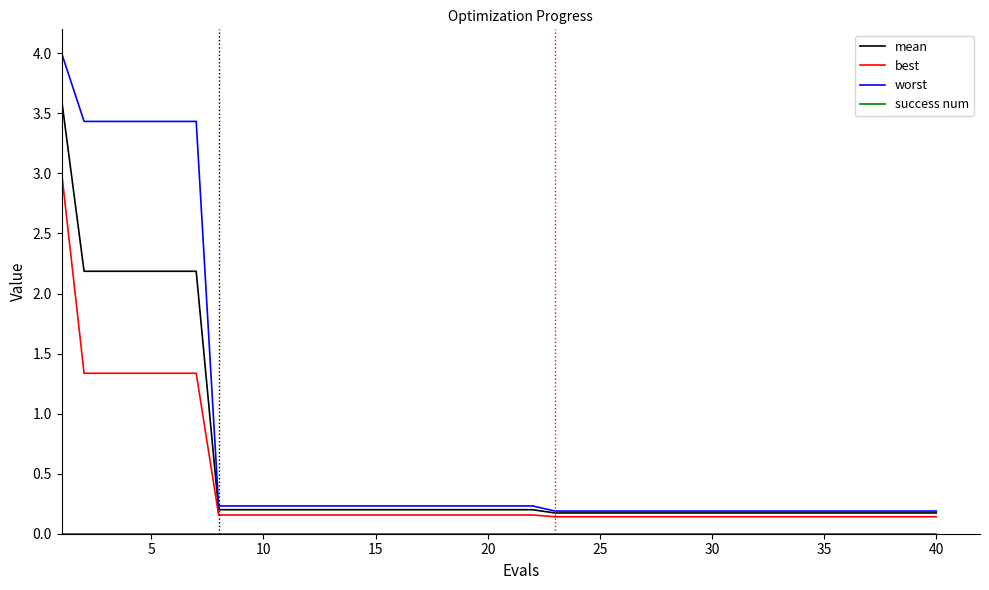

What is the maximum value shown in the chart?

4.0